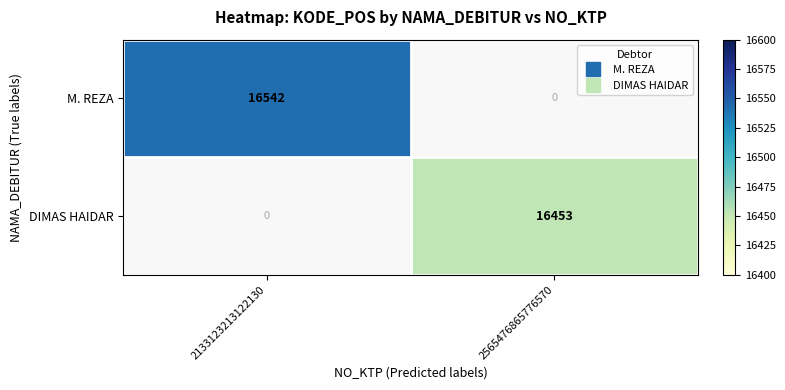

How many positive values does the DIMAS HAIDAR series have?

1